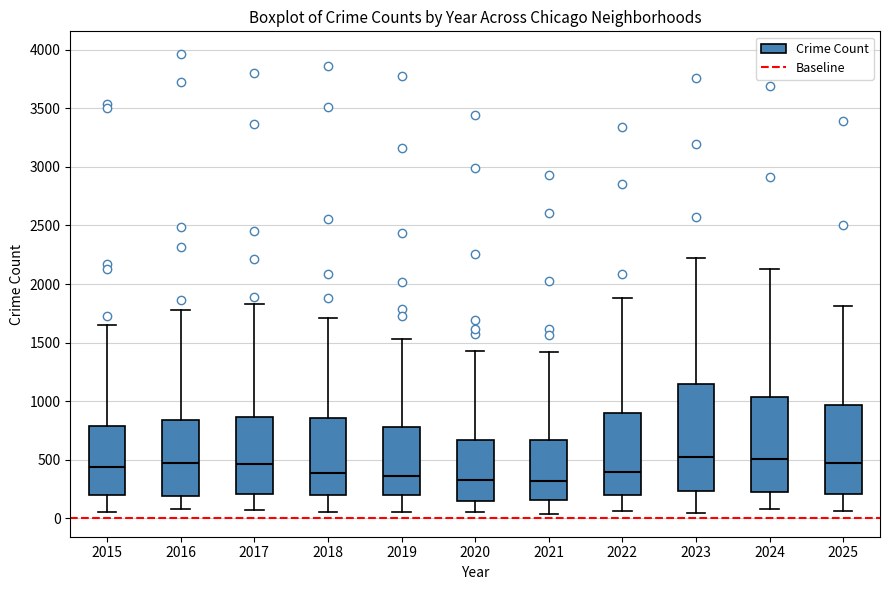

Where does the upper whisker of the box at x = 2016 end on the y-axis? The values are not printed on the chart, so give them approximately, as read against the axis.

1800